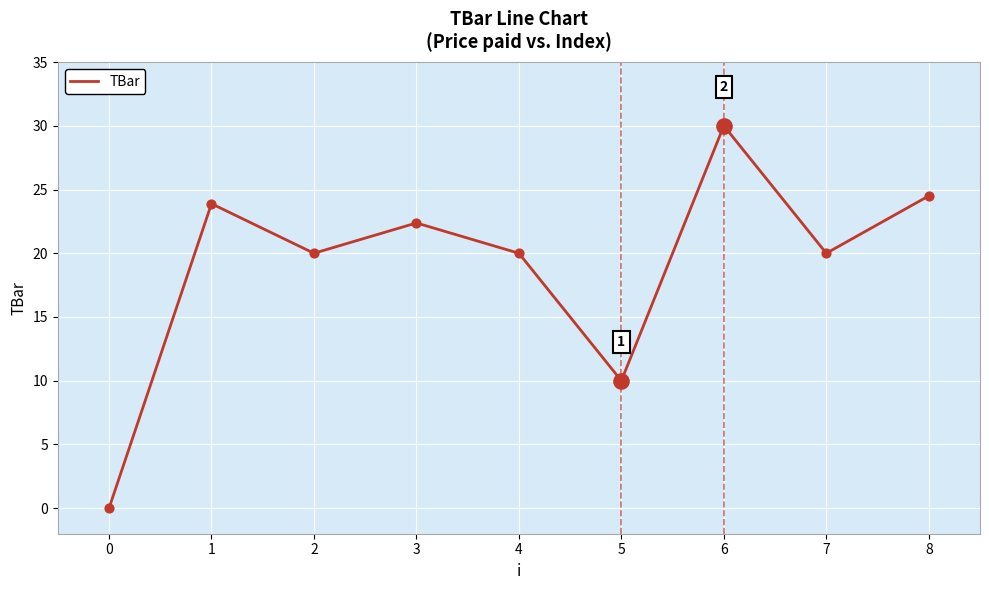

Approximately how many times larger is the value at 8 compared to 5?

2.4